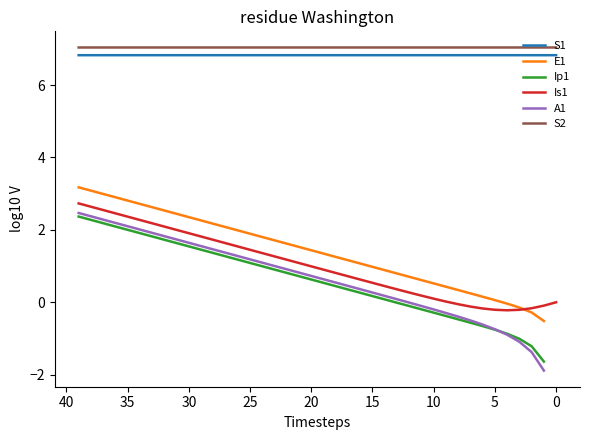

Which series has the largest total across all categories?

S2